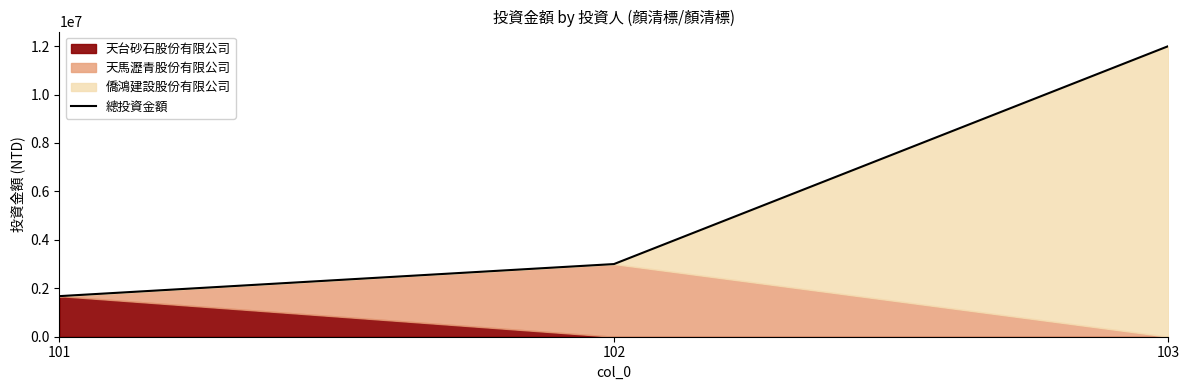

What is the change in value from 101 to 103?

+10324000